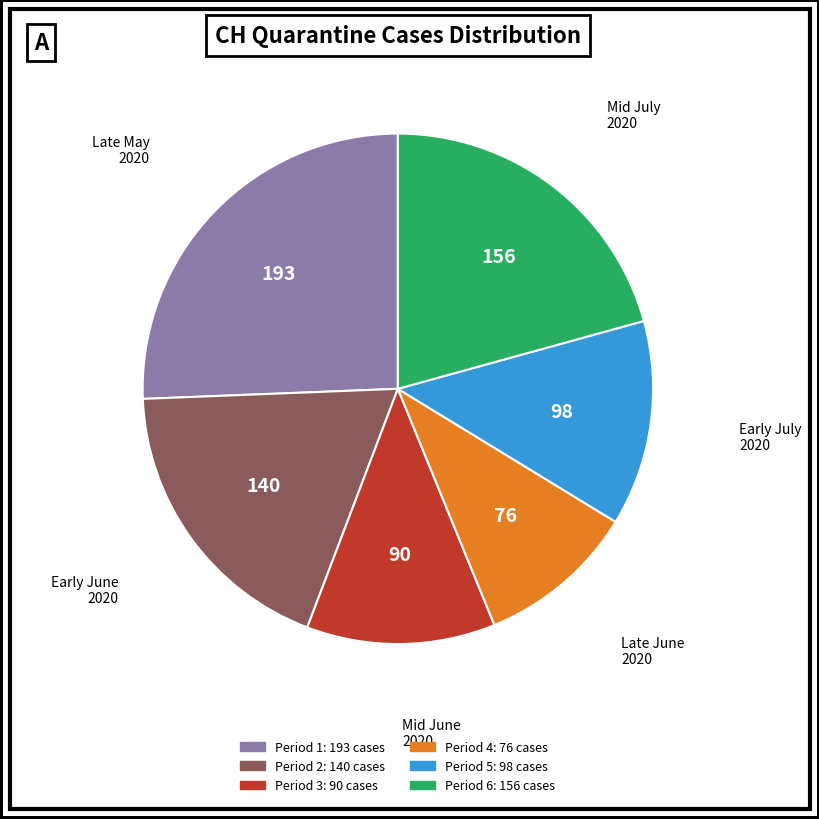

How many slices are in this pie chart?

6